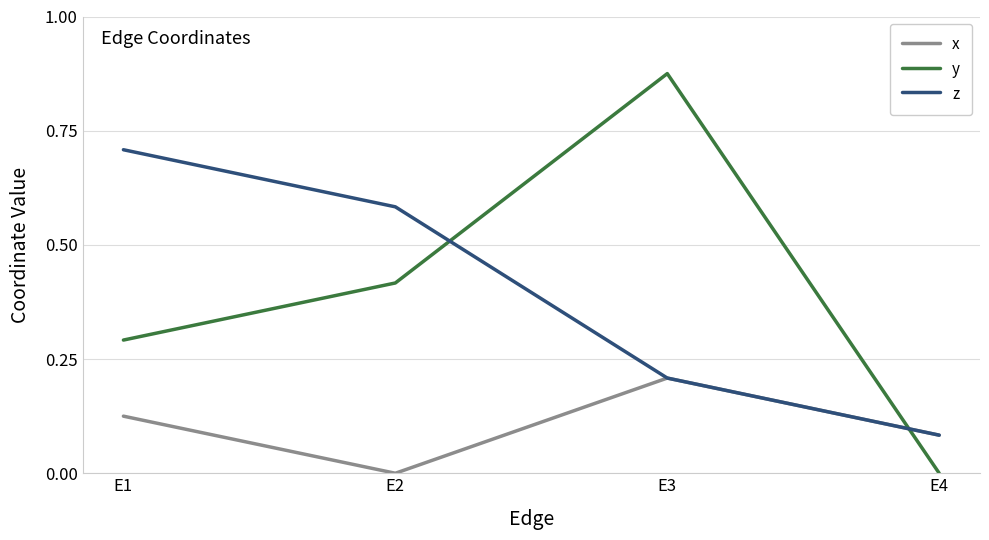

True or false: z has more than 0 points higher than both neighbors.

False